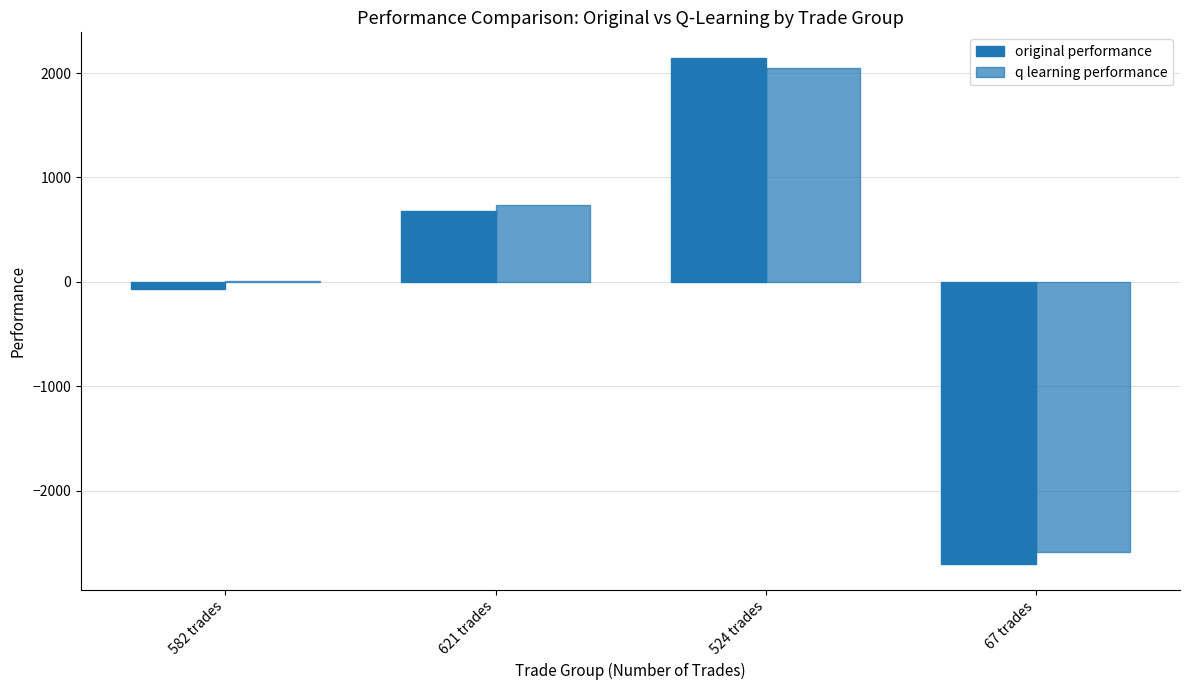

Reading left to right, list all the values displayed in this chart.

original performance: 582 trades=-72.1	621 trades=676.9	524 trades=2147.4	67 trades=-2704.6
q learning performance: 582 trades=9.9	621 trades=735.0	524 trades=2051.1	67 trades=-2584.1